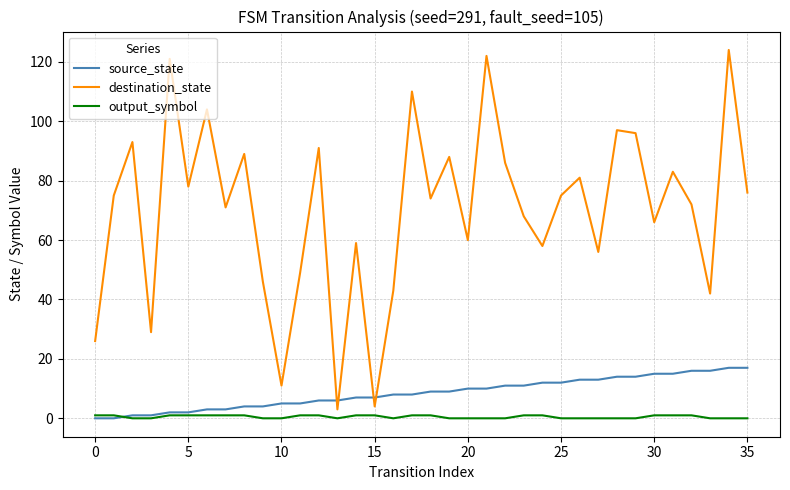

Which series has the largest total across all categories?

destination_state